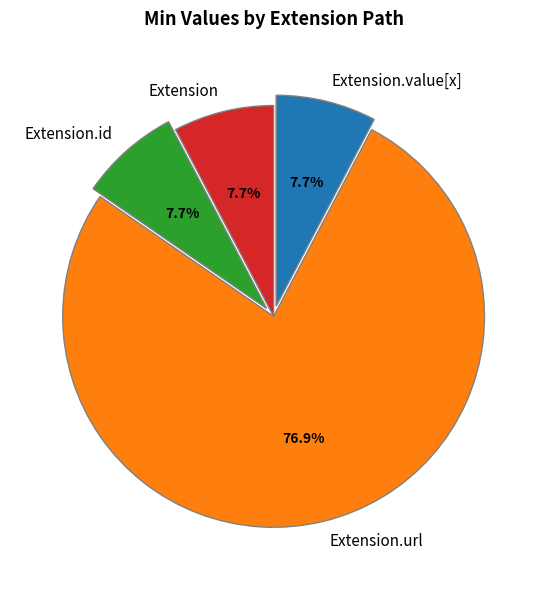

Which slice is the largest?

Extension.url